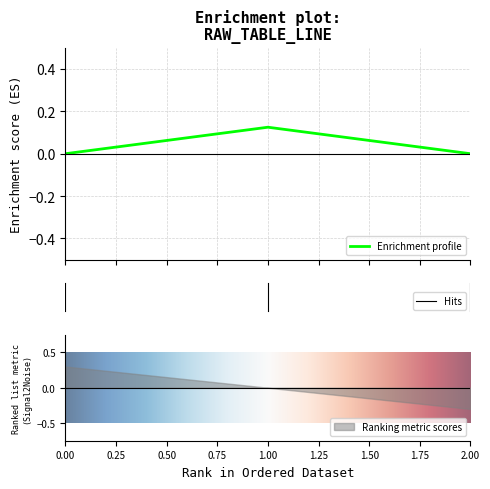

The Ranking metric scores series shows -0.3 at 2.00. True or false?

True